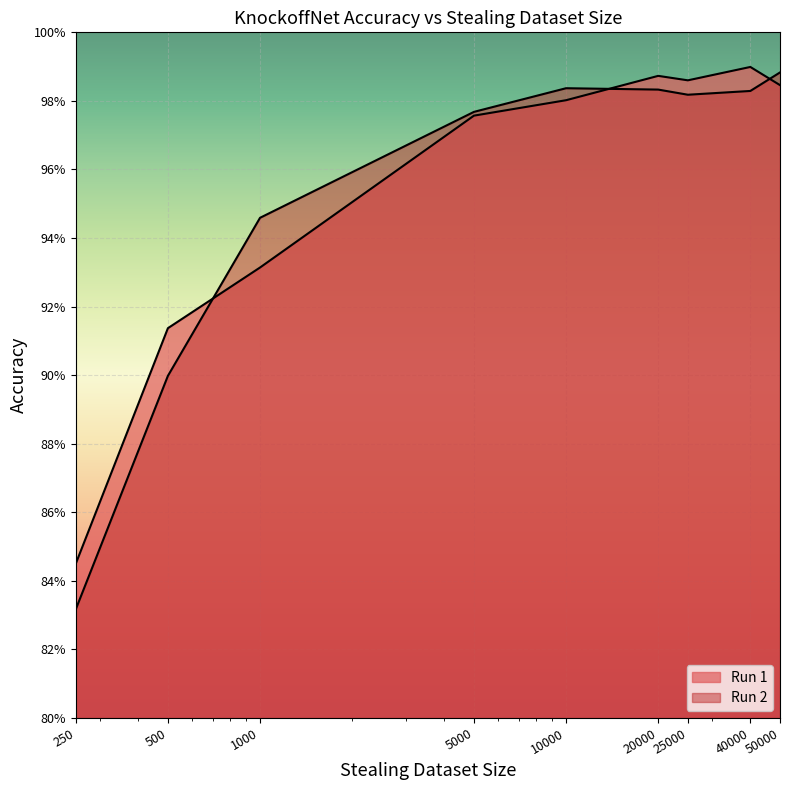

Reading left to right, list all the values displayed in this chart.

Run 1: 0.8	0.9	0.9	1.0	1.0	1.0	1.0	1.0	1.0
Run 2: 0.8	0.9	0.9	1.0	1.0	1.0	1.0	1.0	1.0